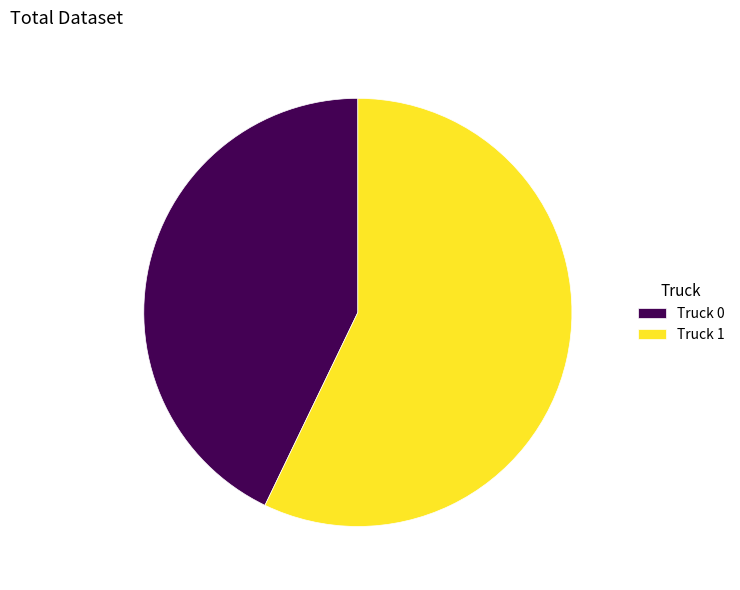

How many slices are in this pie chart?

2